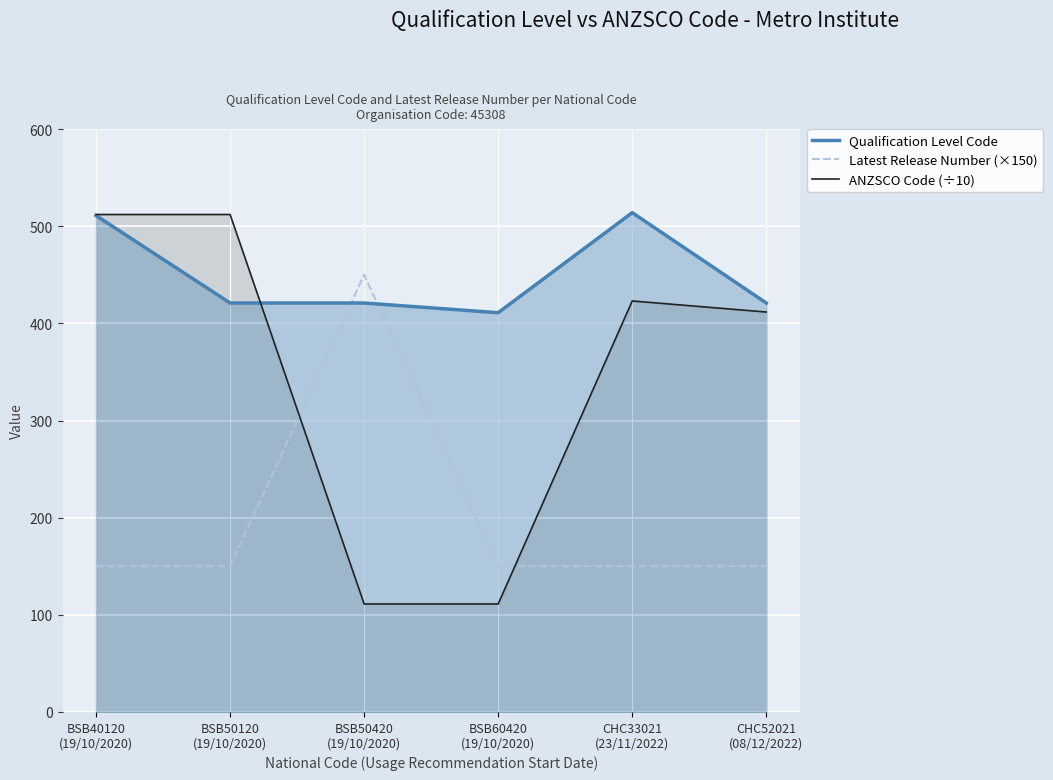

At which label does Latest Release Number (×150) reach its minimum?

BSB40120
(19/10/2020)